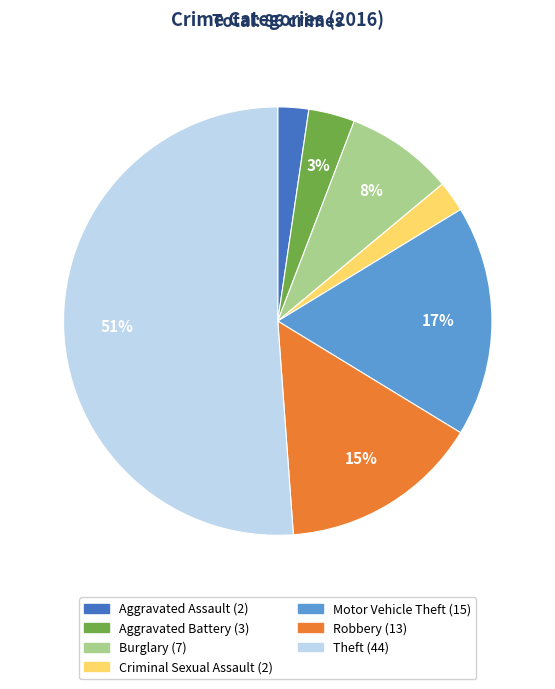

The Aggravated Battery slice represents 10% of the pie. True or false?

False